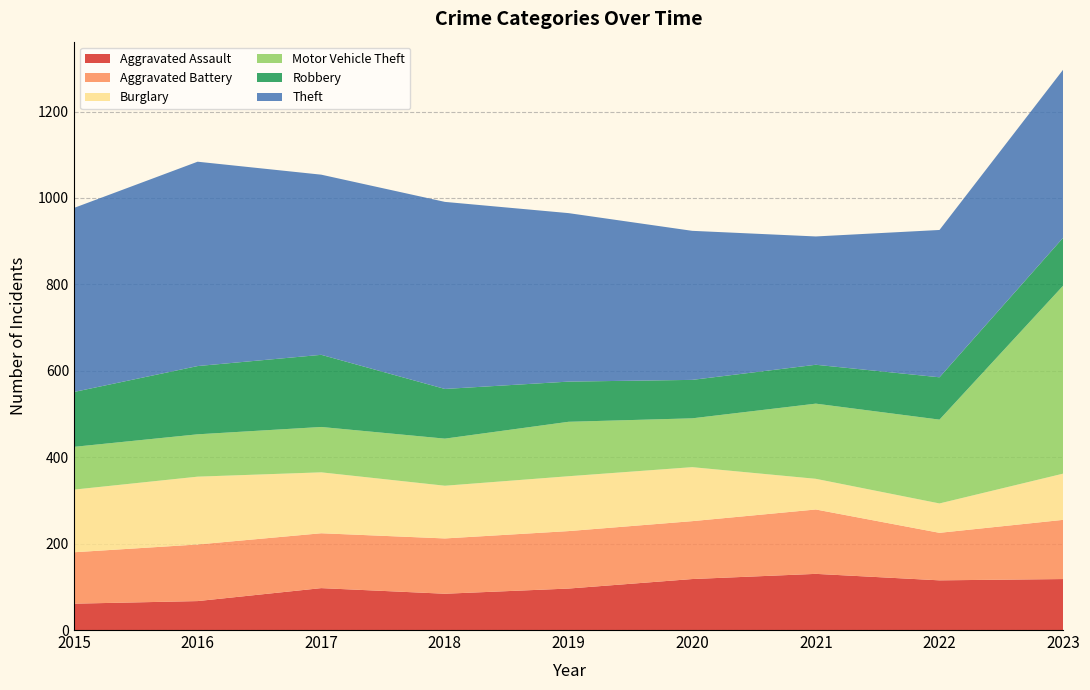

Reading right to left, what are all the values shown in this chart?

Aggravated Assault: 118	115	130	118	96	84	97	67	61
Aggravated Battery: 137	110	149	134	133	128	127	131	119
Burglary: 107	68	71	125	127	122	141	157	145
Motor Vehicle Theft: 435	194	174	113	126	109	105	98	99
Robbery: 111	98	90	89	93	115	167	158	127
Theft: 389	341	297	345	390	433	417	473	426